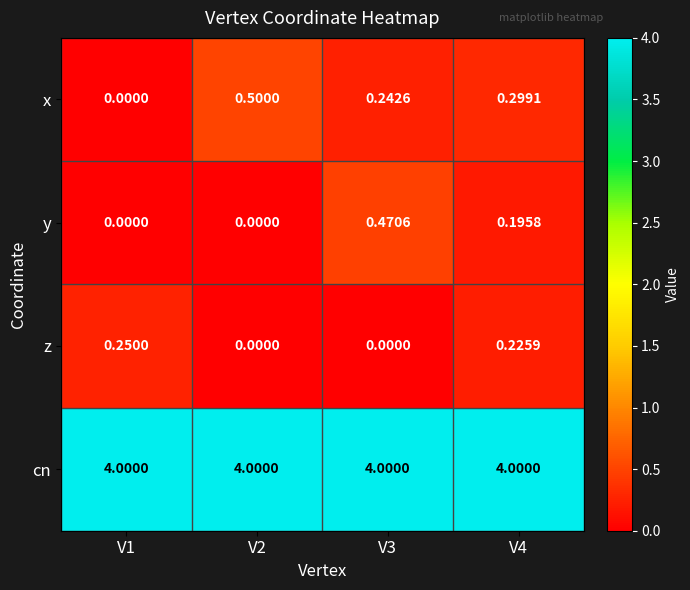

Is the value of x at V1 greater than the value of cn at V1?

No